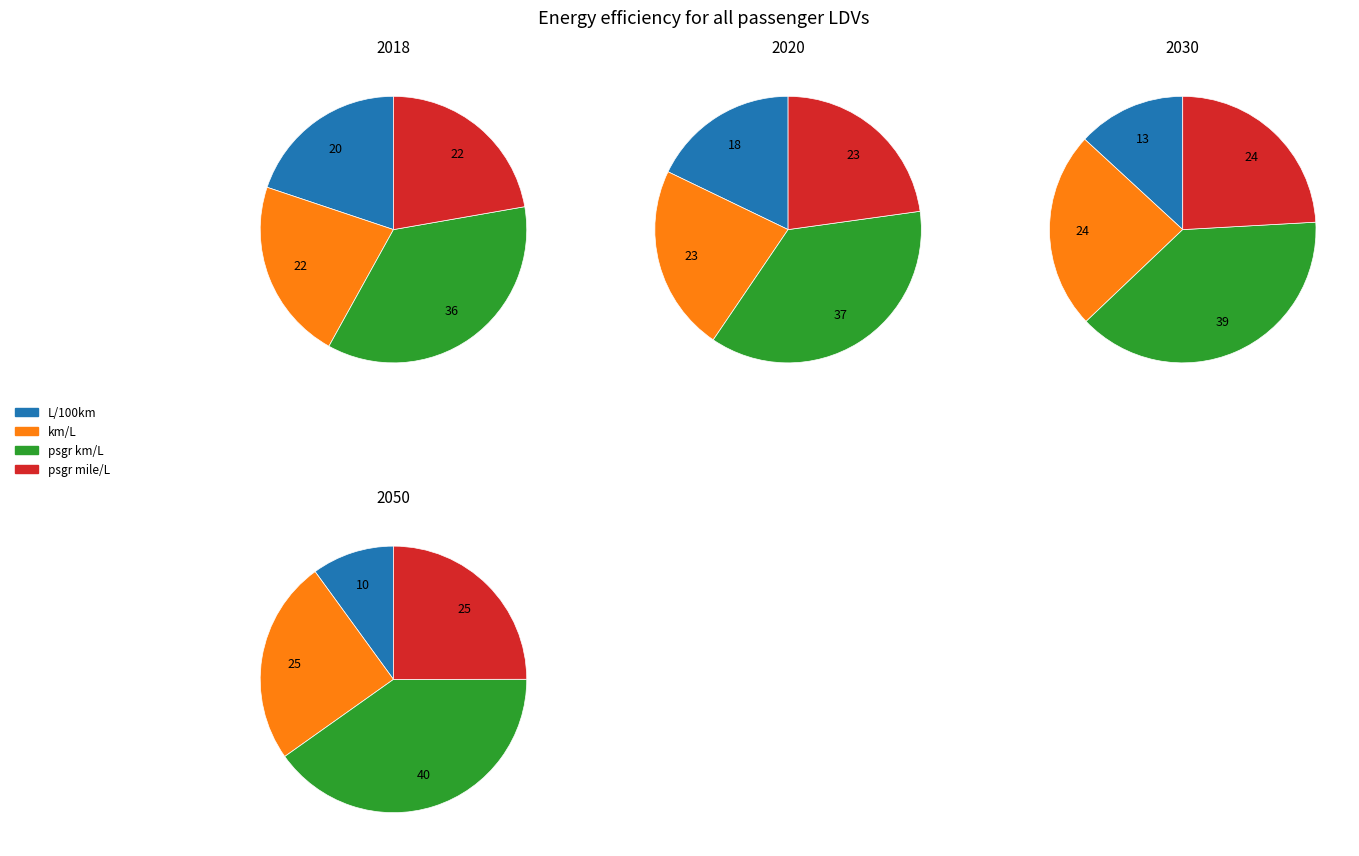

Does any single category account for the majority?

No